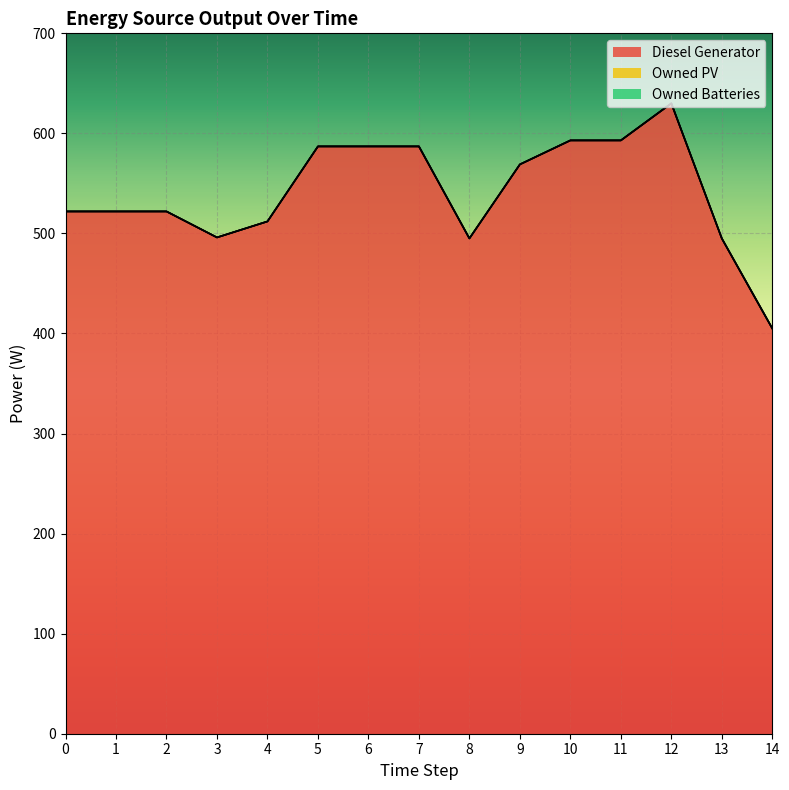

The Owned PV series shows 0 at 6. True or false?

True